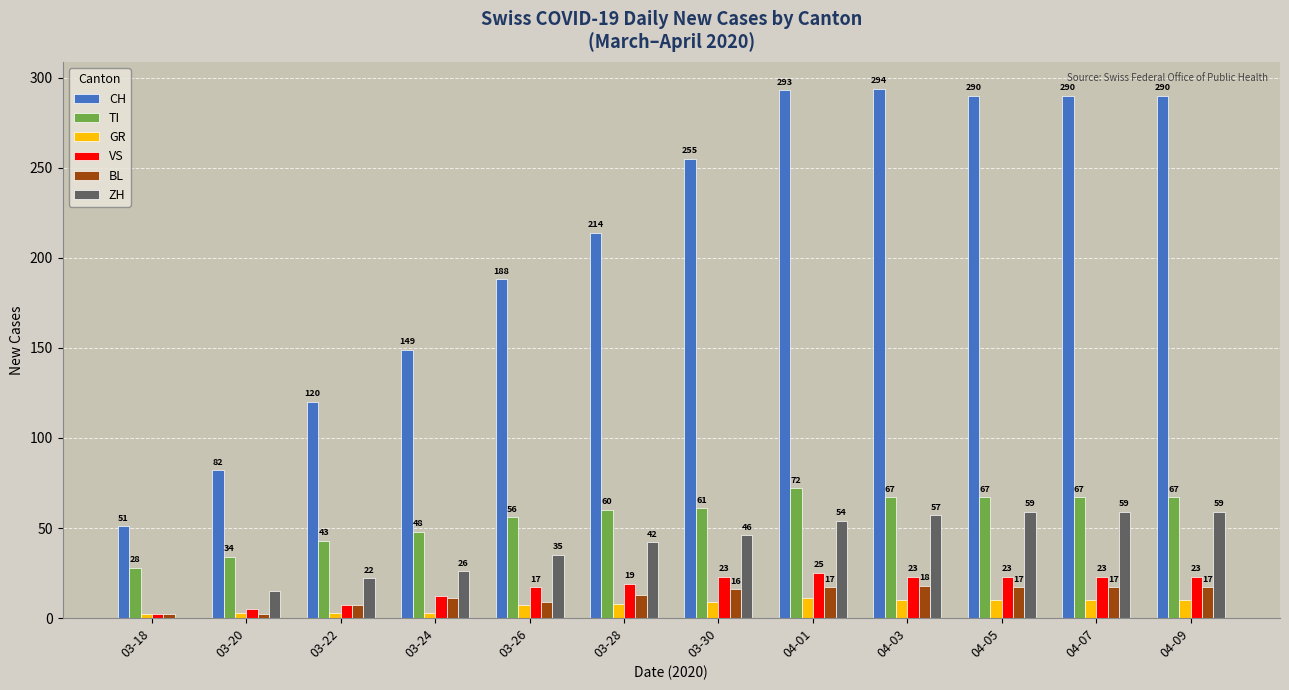

What is the highest value of the VS series?

25